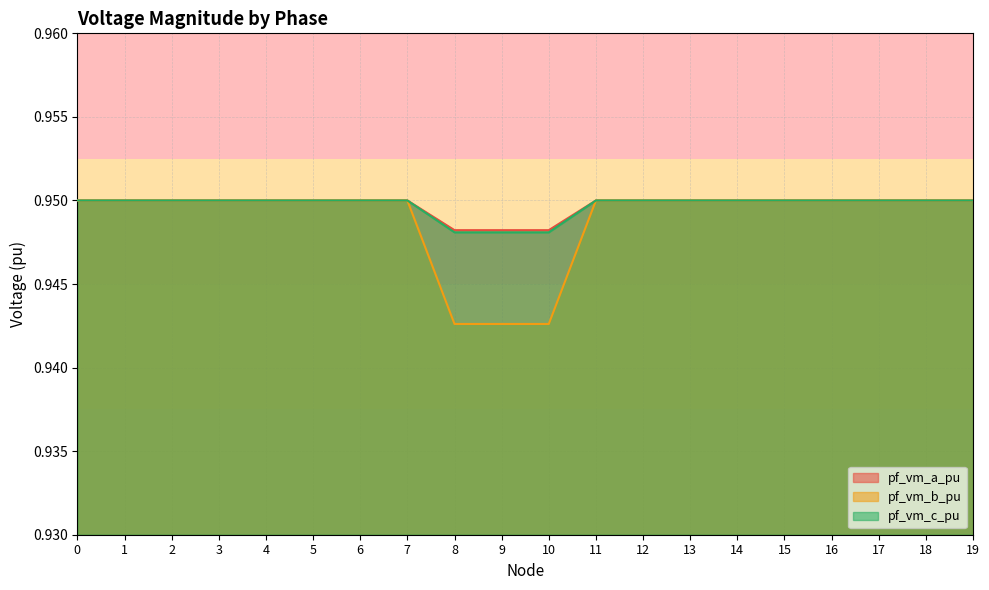

True or false: pf_vm_c_pu and pf_vm_b_pu intersect in this chart.

False